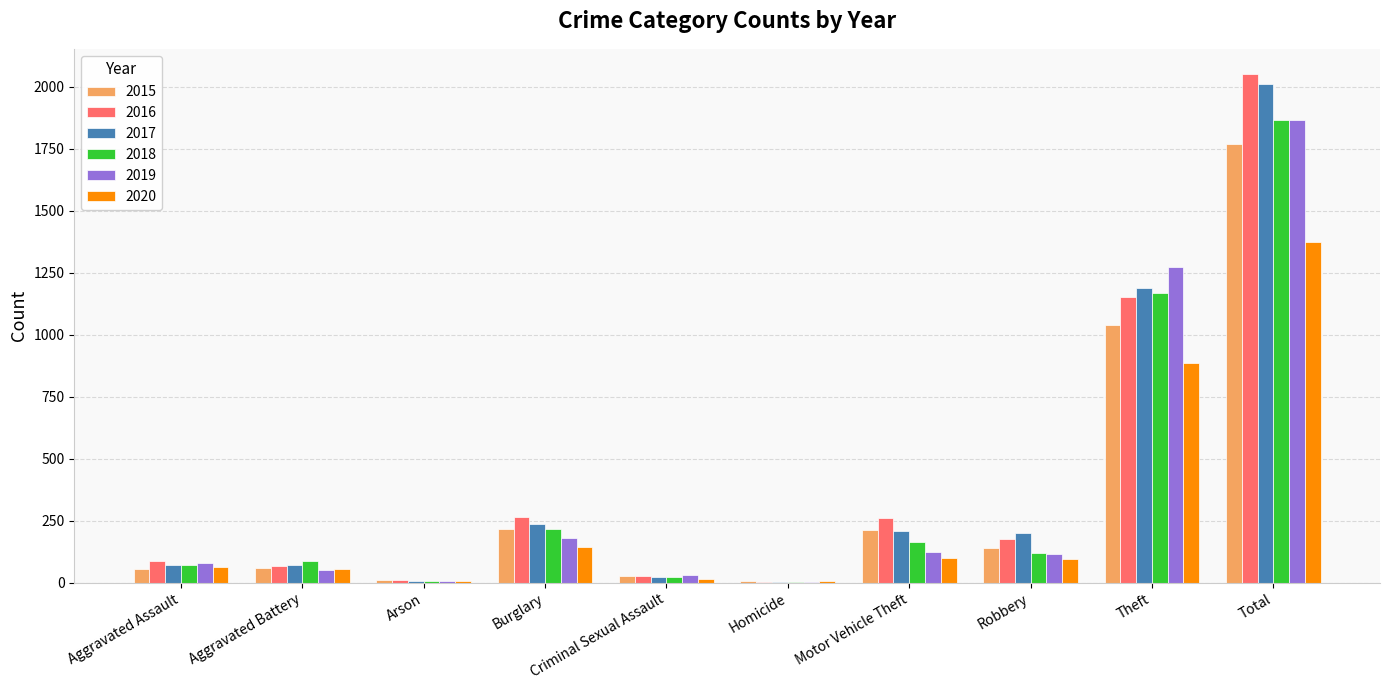

True or false: 2019 has a value of 116 at Robbery.

True